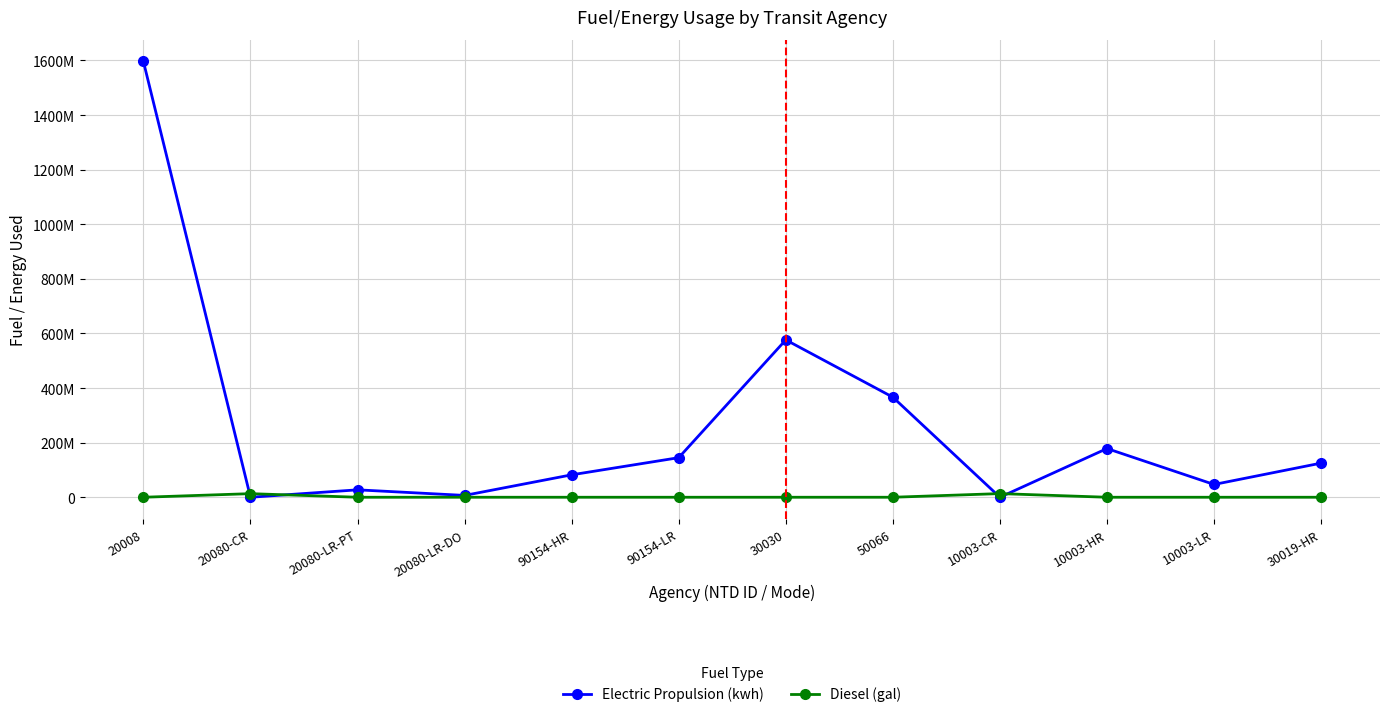

After their last crossing, which series has the higher values: Electric Propulsion (kwh) or Diesel (gal)?

Electric Propulsion (kwh)